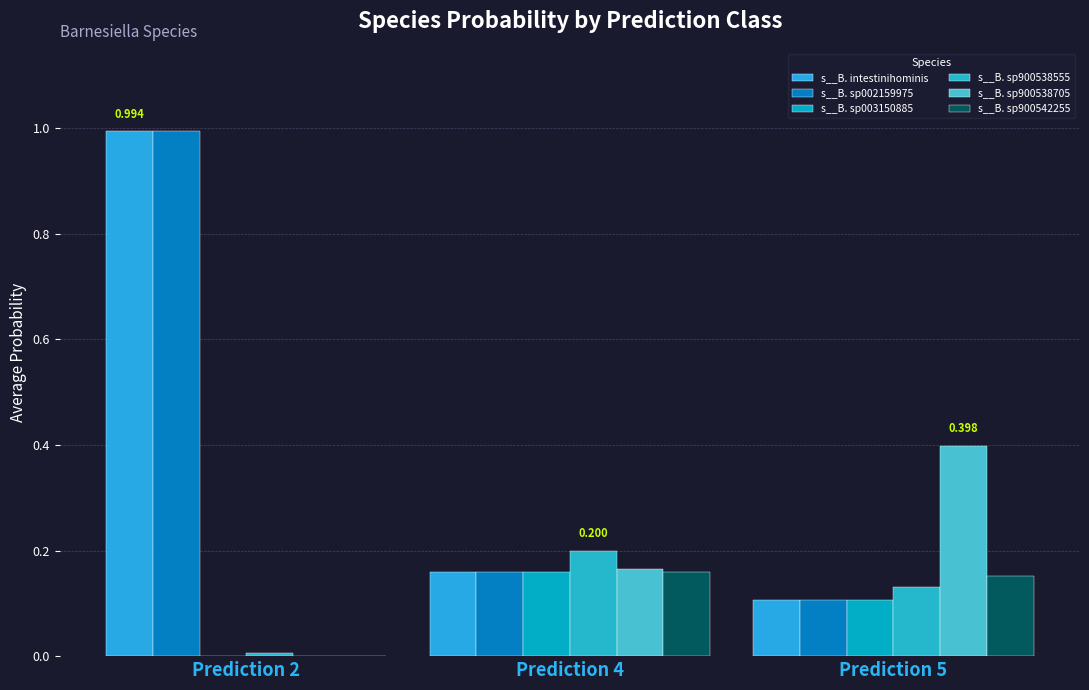

What are all the series names shown in the legend?

s__B. intestinihominis, s__B. sp002159975, s__B. sp003150885, s__B. sp900538555, s__B. sp900538705, s__B. sp900542255